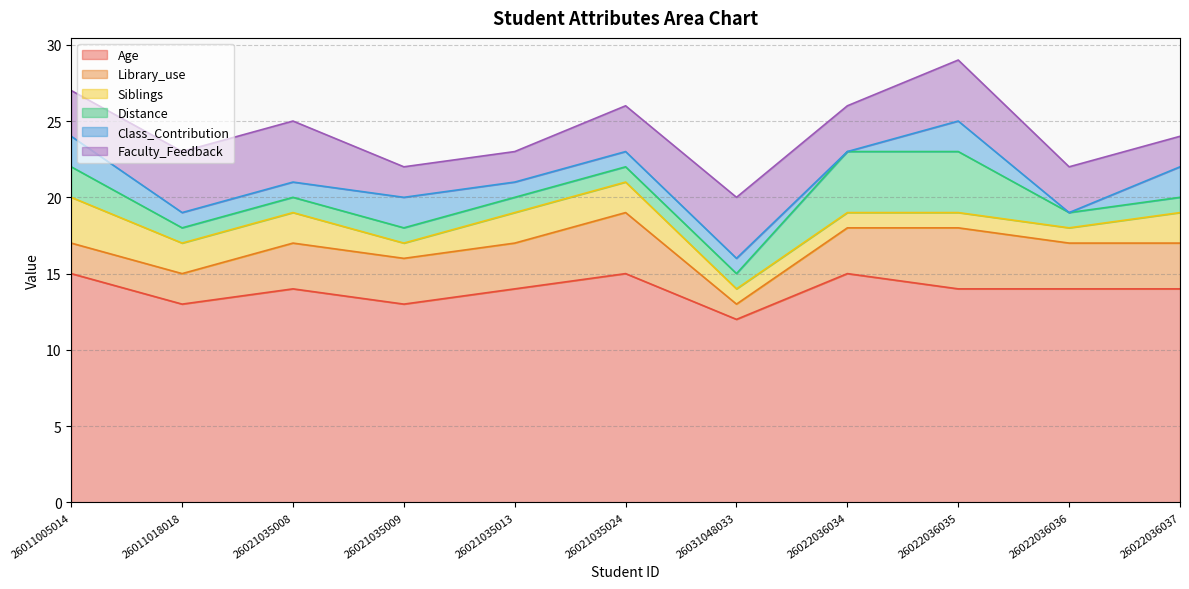

Reading right to left, transcribe all the data shown in this chart.

Age: 26022036037=14	26022036036=14	26022036035=14	26022036034=15	26031048033=12	26021035024=15	26021035013=14	26021035009=13	26021035008=14	26011018018=13	26011005014=15
Library_use: 26022036037=3	26022036036=3	26022036035=4	26022036034=3	26031048033=1	26021035024=4	26021035013=3	26021035009=3	26021035008=3	26011018018=2	26011005014=2
Siblings: 26022036037=2	26022036036=1	26022036035=1	26022036034=1	26031048033=1	26021035024=2	26021035013=2	26021035009=1	26021035008=2	26011018018=2	26011005014=3
Distance: 26022036037=1	26022036036=1	26022036035=4	26022036034=4	26031048033=1	26021035024=1	26021035013=1	26021035009=1	26021035008=1	26011018018=1	26011005014=2
Class_Contribution: 26022036037=2	26022036036=0	26022036035=2	26022036034=0	26031048033=1	26021035024=1	26021035013=1	26021035009=2	26021035008=1	26011018018=1	26011005014=2
Faculty_Feedback: 26022036037=2	26022036036=3	26022036035=4	26022036034=3	26031048033=4	26021035024=3	26021035013=2	26021035009=2	26021035008=4	26011018018=4	26011005014=3